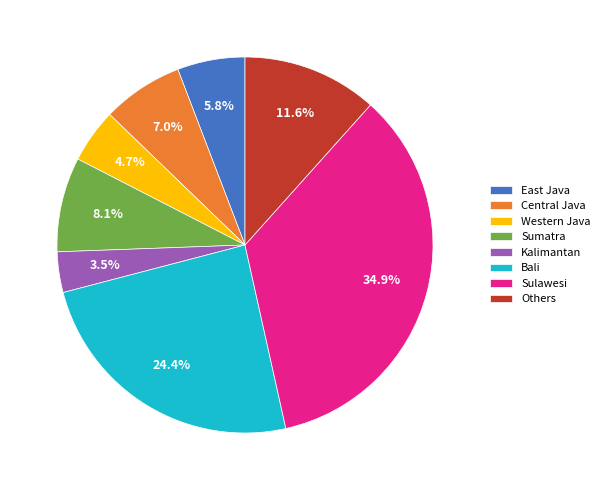

To the nearest percent, what portion does Sulawesi represent?

35%